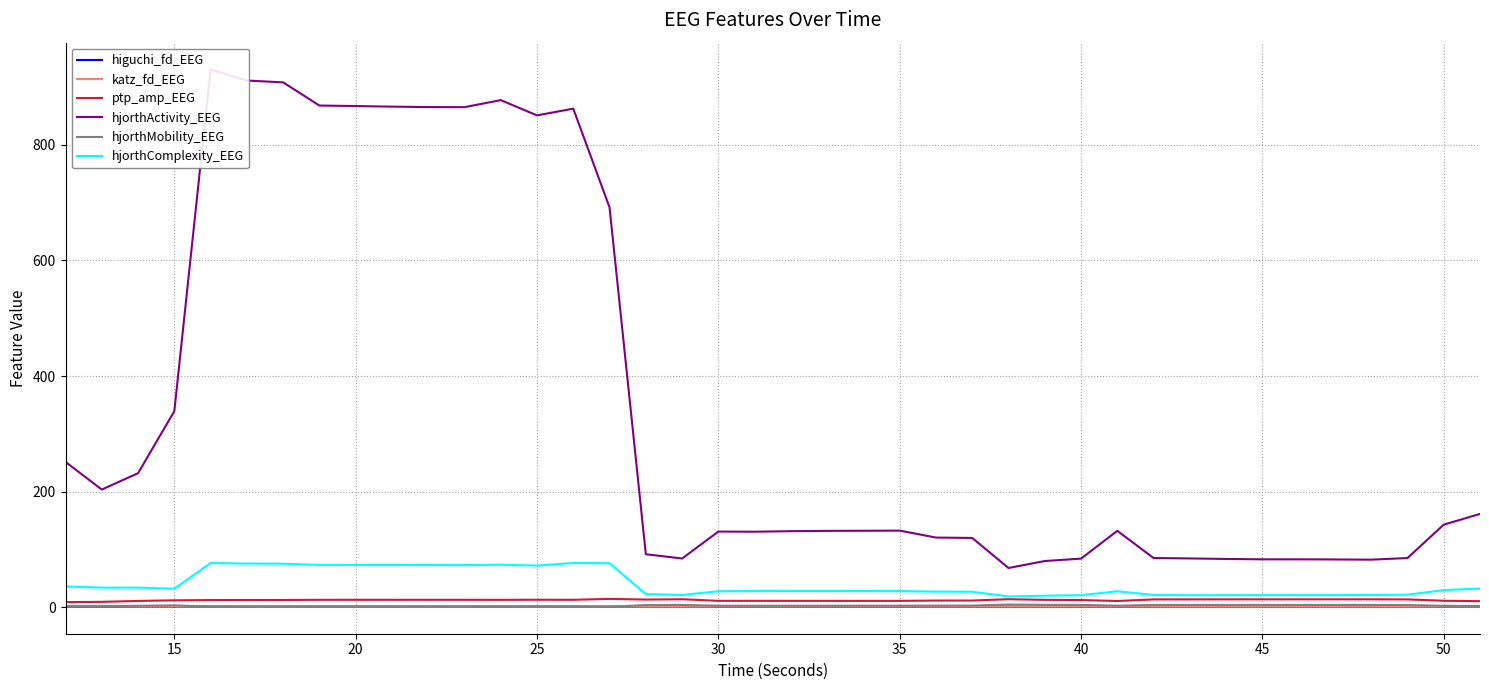

Count the number of data series in this chart.

6